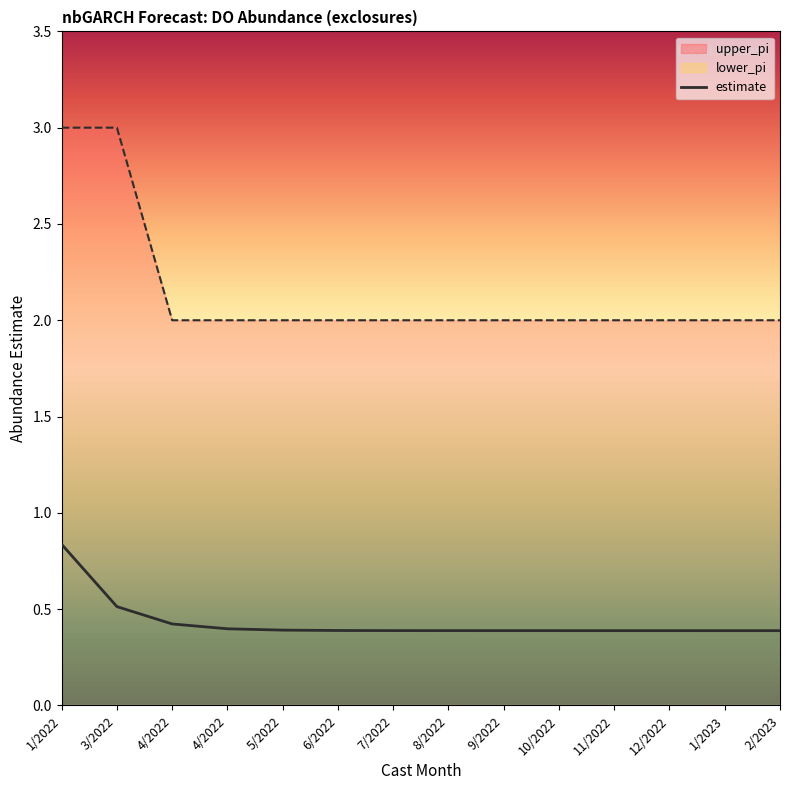

Which has a higher value, 2/2023 or 12/2022?

12/2022